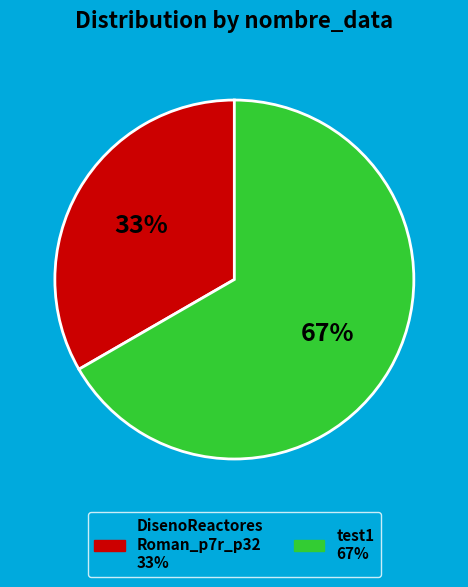

Does any single category account for the majority?

Yes